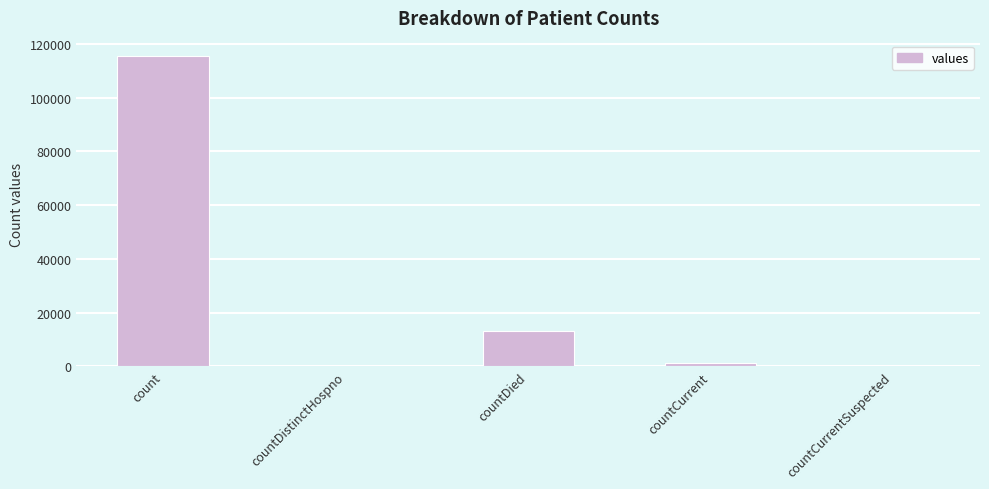

At which label is the value closest to 57689?

countDied